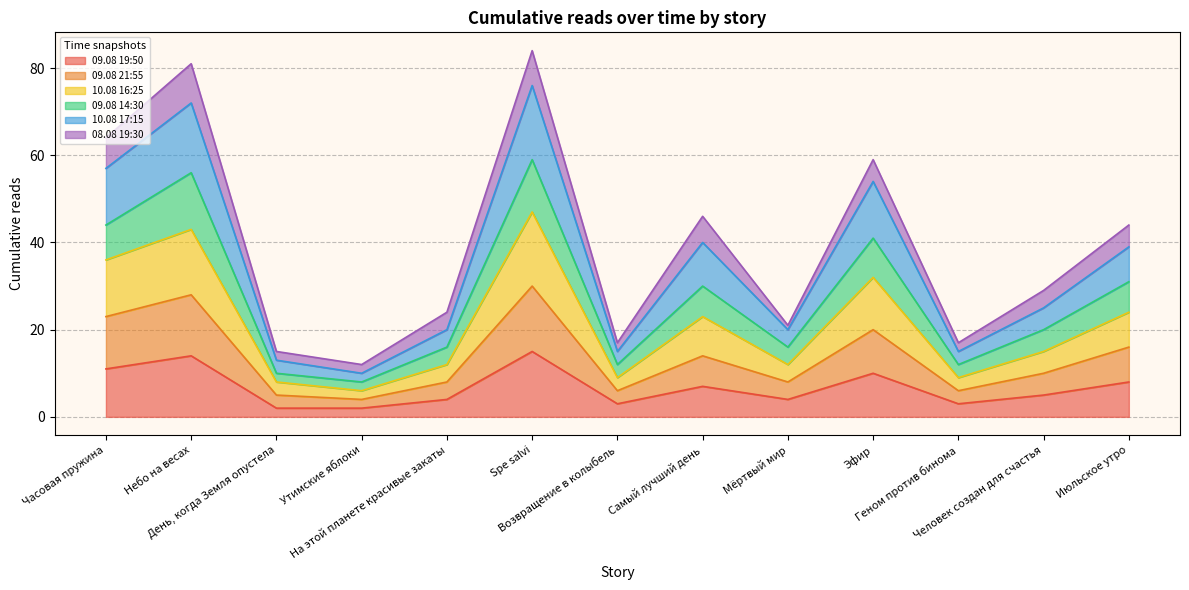

In 09.08 19:50, how many points are lower than both neighbors (excluding endpoints)?

3